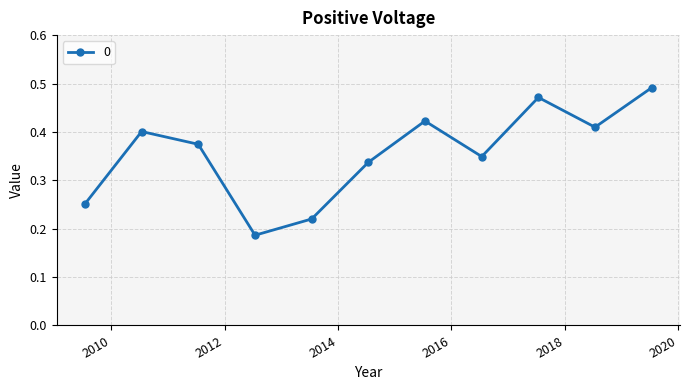

How many points are higher than both their immediate neighbors (excluding endpoints)?

3